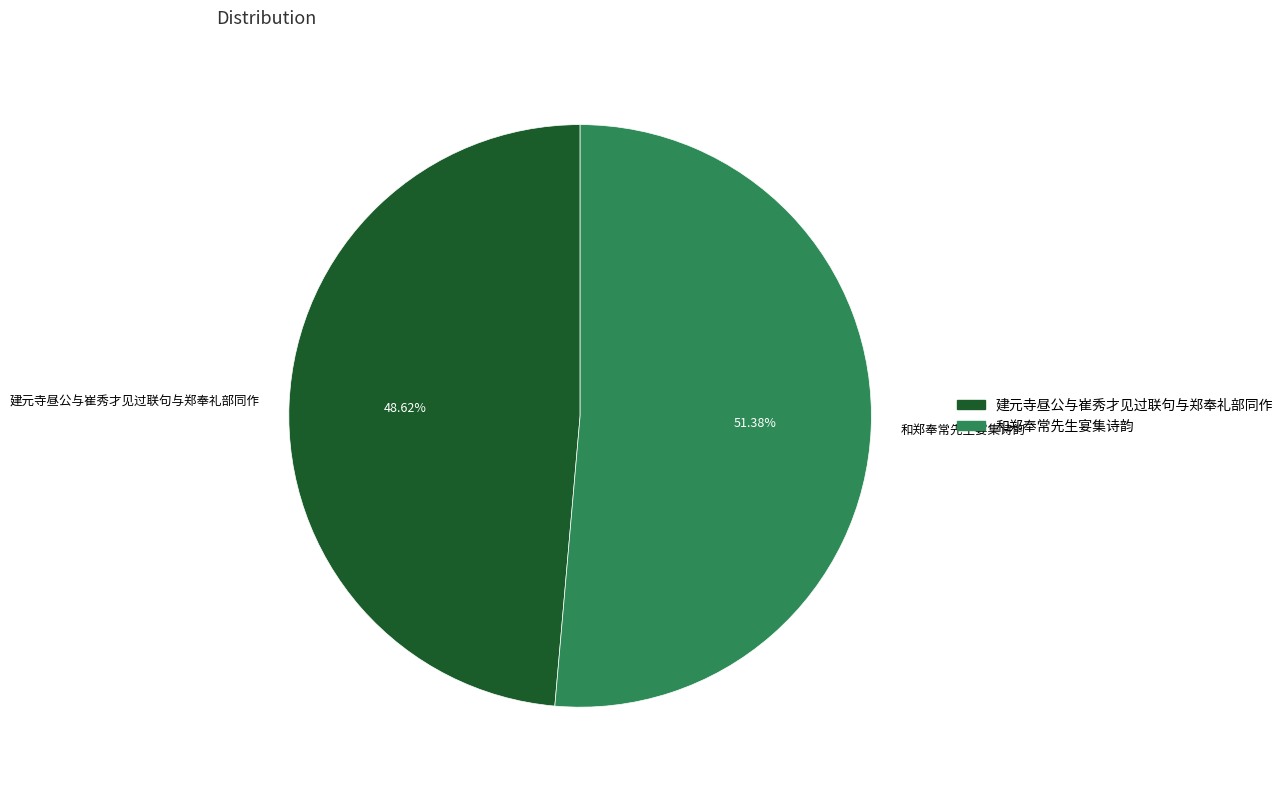

Which has a higher value, 和郑奉常先生宴集诗韵 or 建元寺昼公与崔秀才见过联句与郑奉礼部同作?

和郑奉常先生宴集诗韵